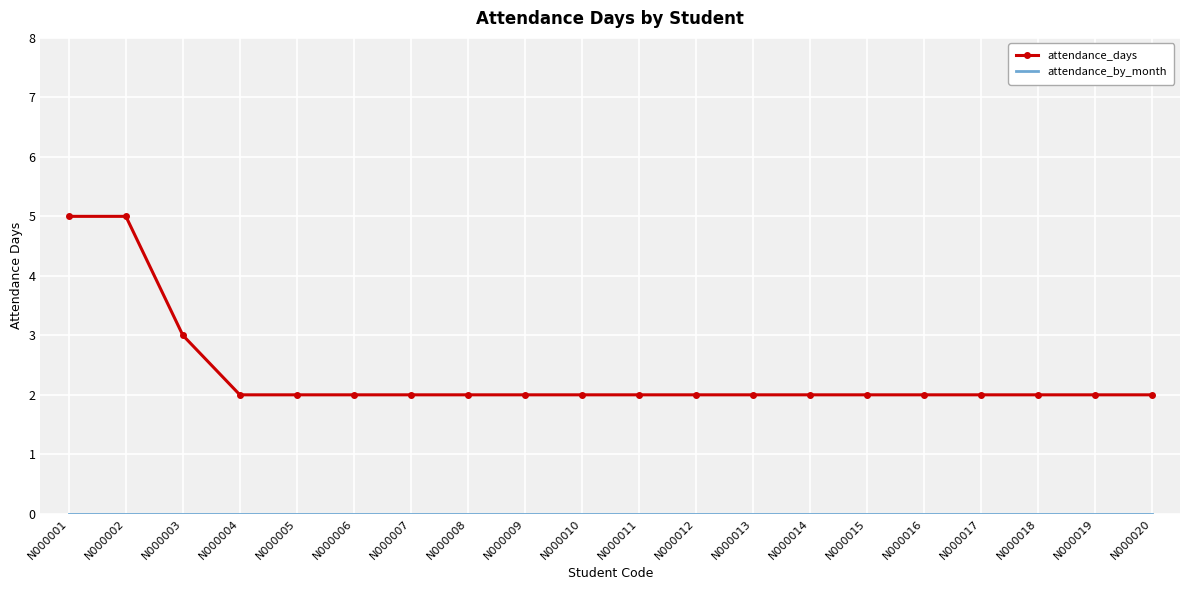

The attendance_days series shows 3 at N000002. True or false?

False